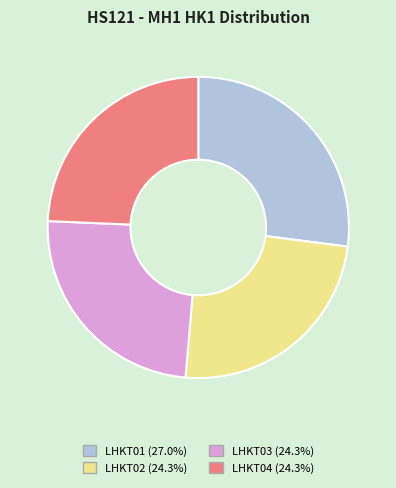

Is LHKT02 (24.3%) the majority of the pie?

No